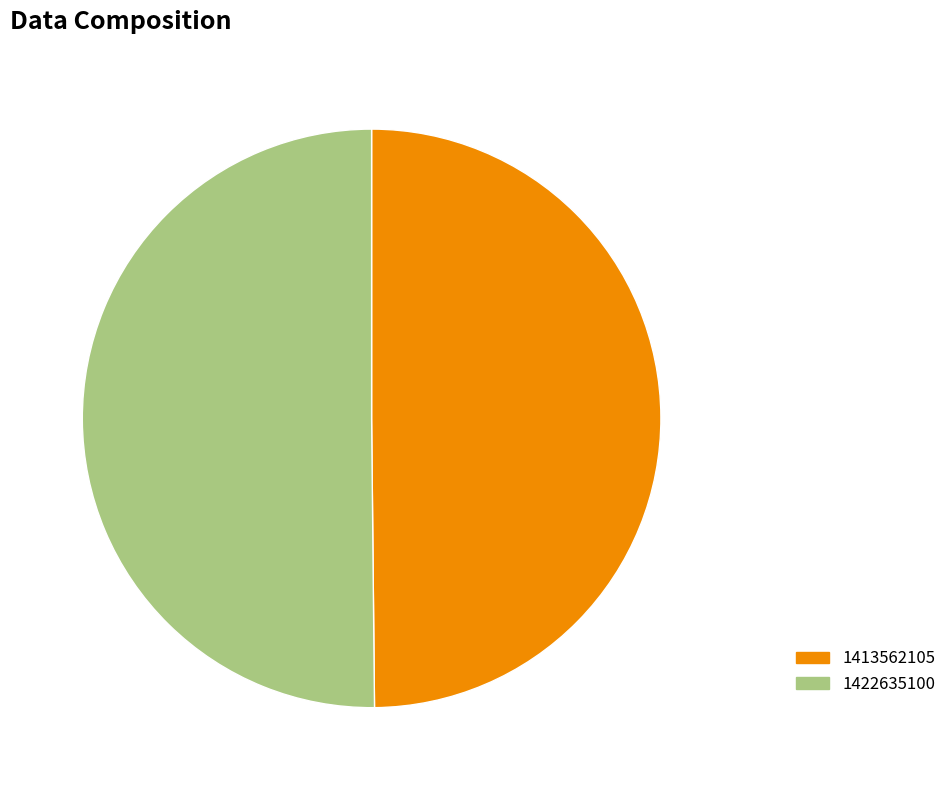

Approximately how many times larger is the value at 1422635100 compared to 1413562105?

1.0